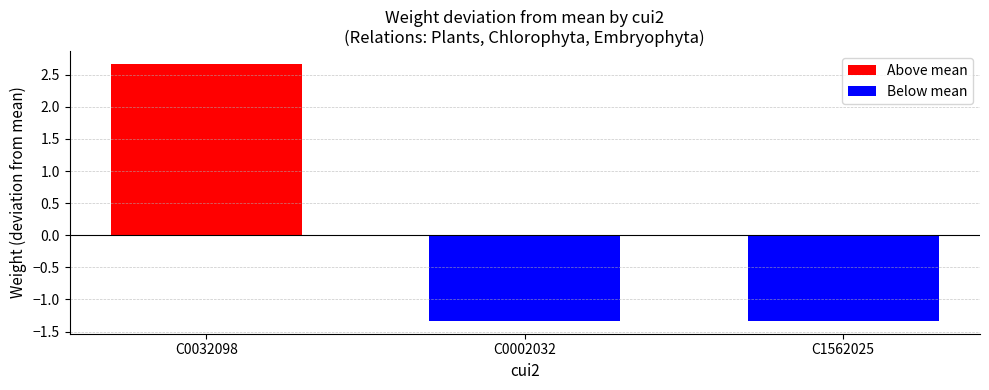

What is the difference between the values at C1562025 and C0032098?

4